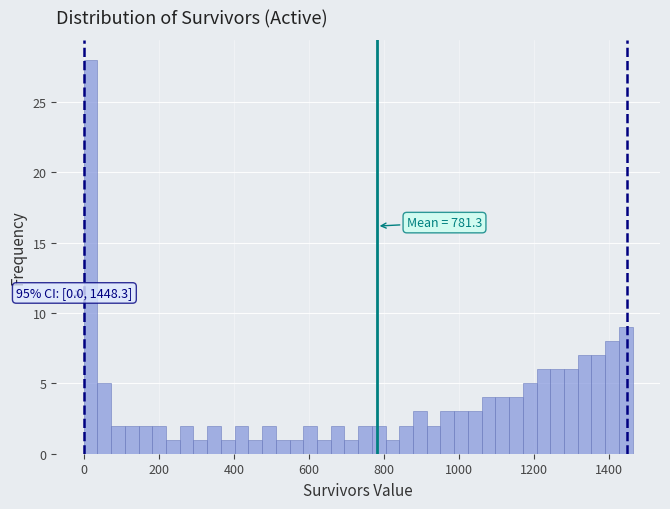

Around what value on the x-axis is the tallest bar? Give the approximate position of its centre, as read against the axis.

20